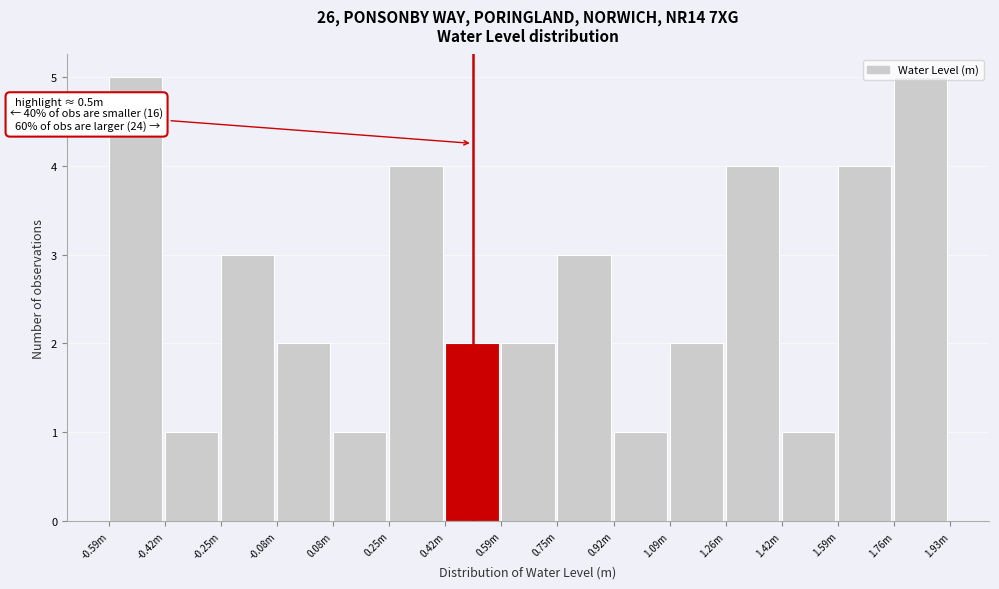

What position from the right is 0.25m?

10